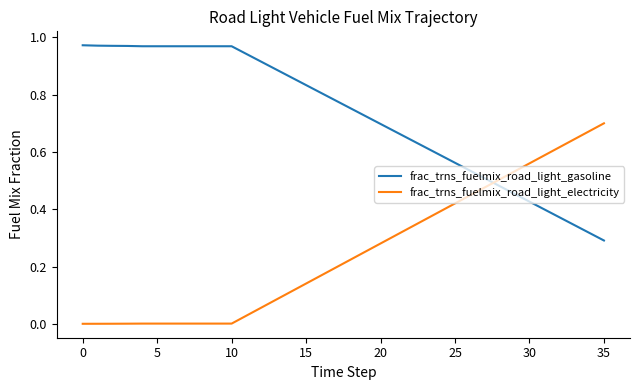

Which series has the largest range (max minus min)?

frac_trns_fuelmix_road_light_electricity